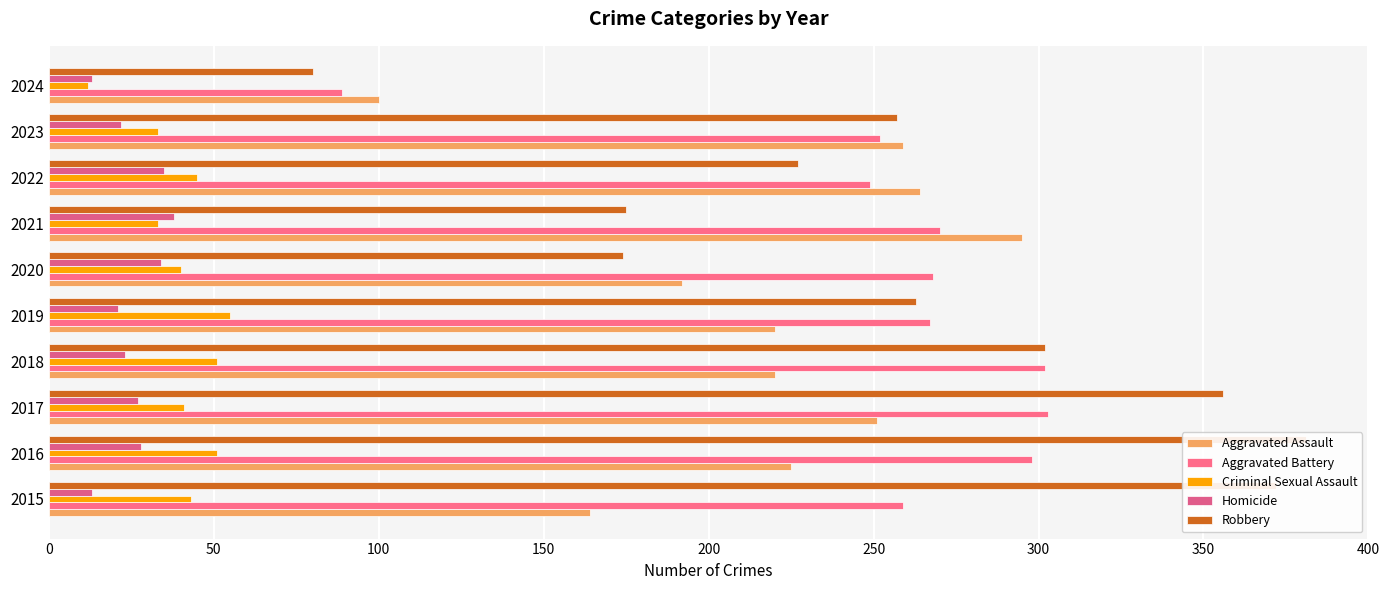

What are all the series names shown in the legend?

Aggravated Assault, Aggravated Battery, Criminal Sexual Assault, Homicide, Robbery